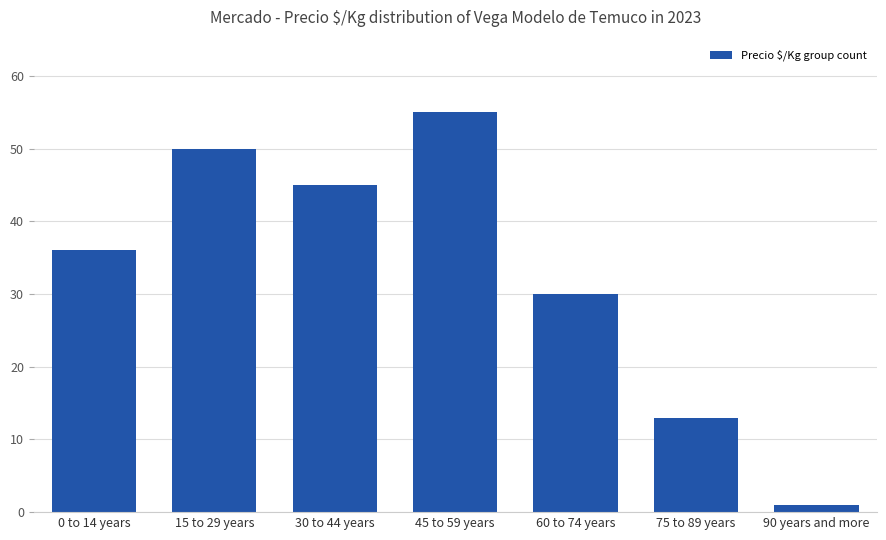

What is the sum of the values at 60 to 74 years and 30 to 44 years?

75